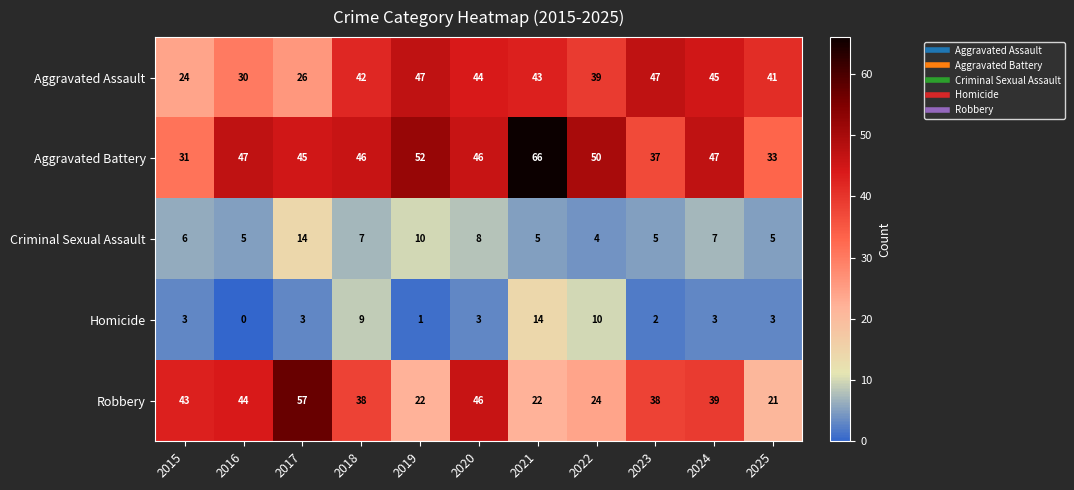

Between 2015 and 2025, which series saw the biggest shift?

Robbery